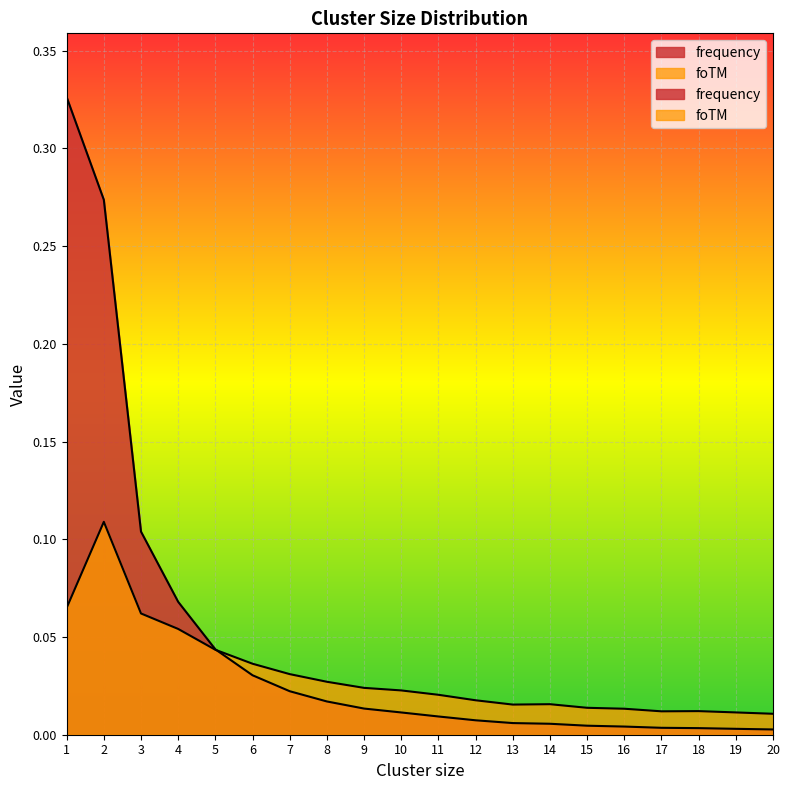

Which series changed the most between 6 and 16?

frequency